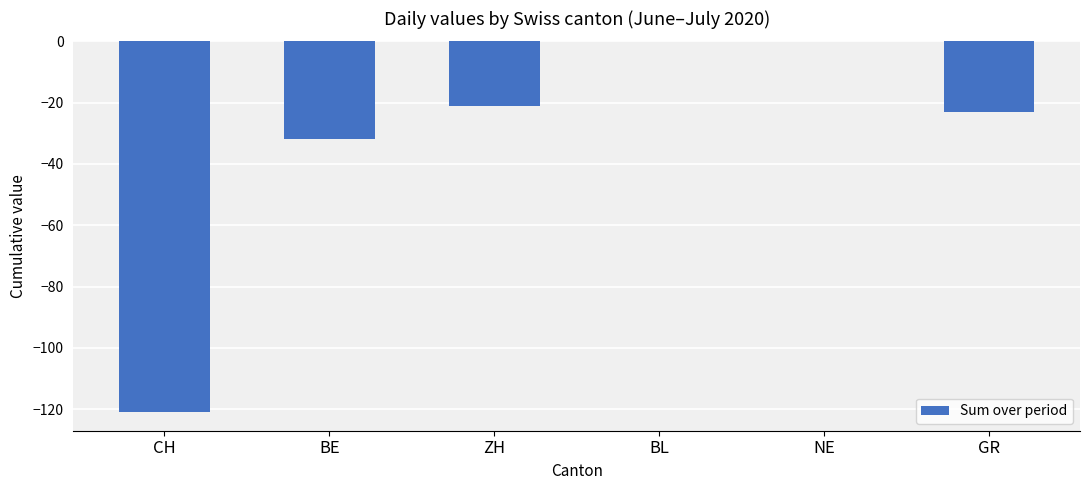

What is the sum of all values?

-197